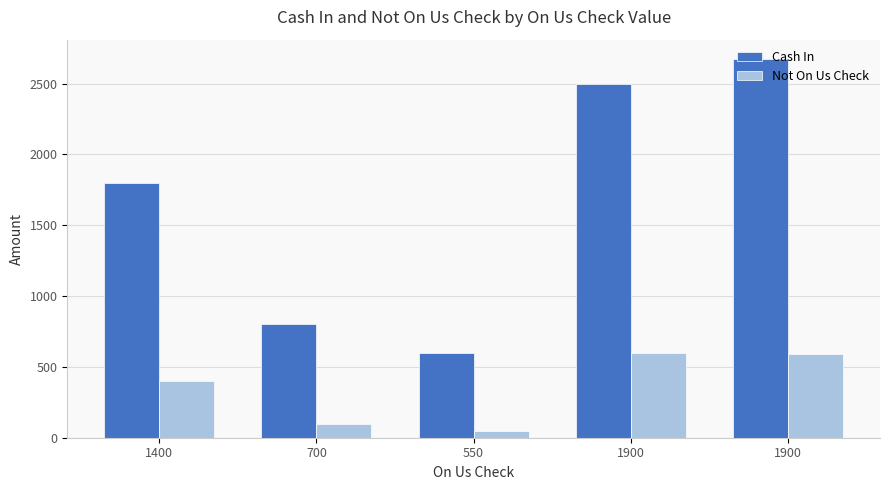

Does the chart contain stacked bars?

No